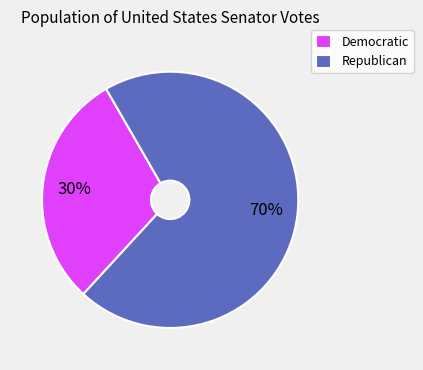

How many segments does this pie chart have?

2